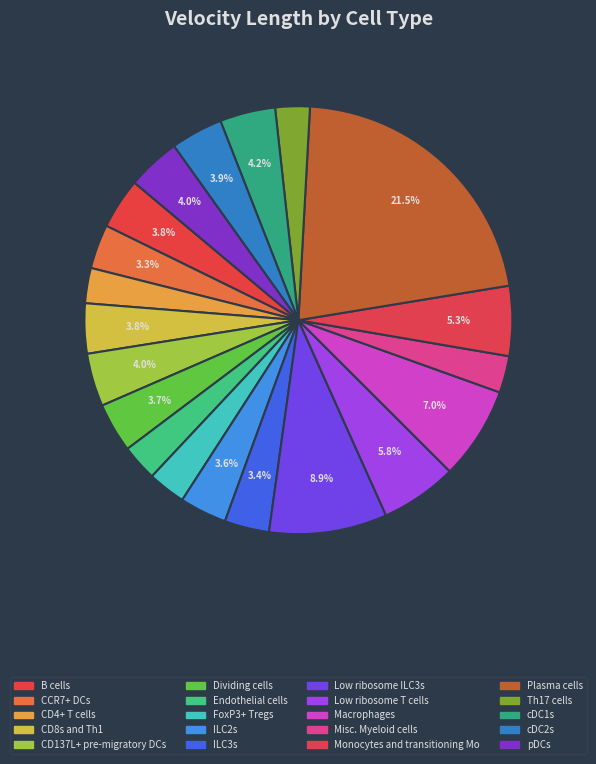

Between Misc. Myeloid cells and ILC2s, which is larger?

ILC2s